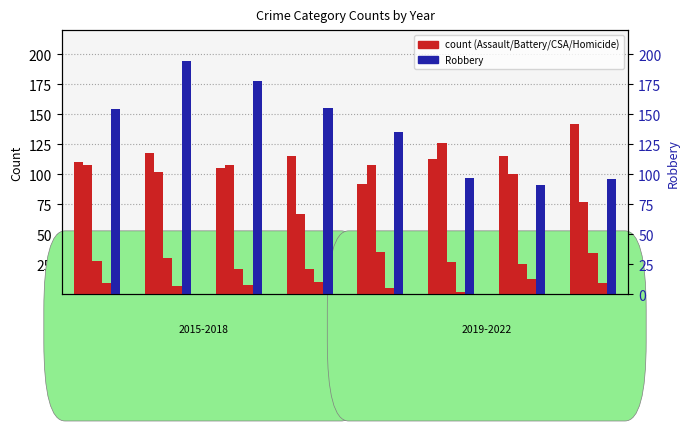

Between 2015 and 2016, which is larger?

2016